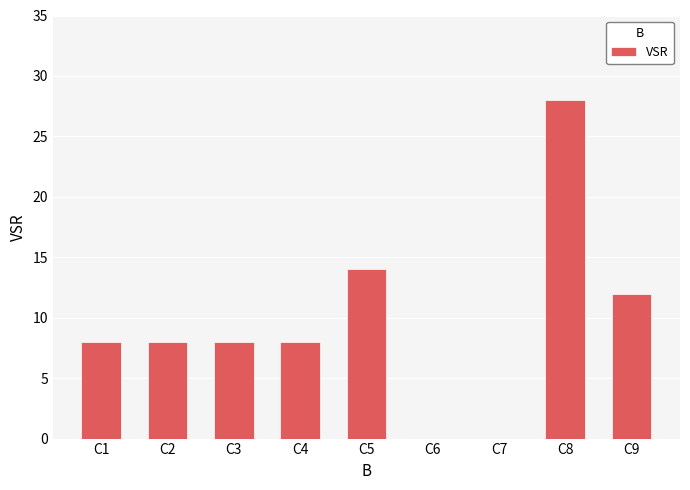

Are the bars grouped side by side (vs. stacked)?

No